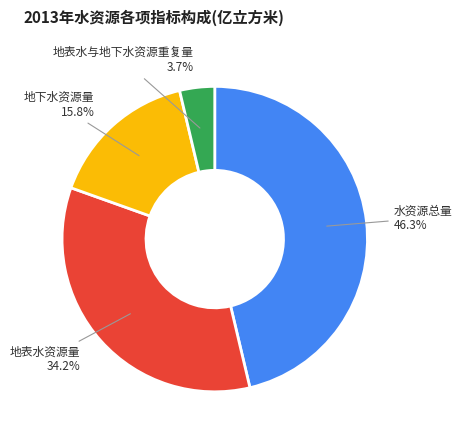

Combined, what portion of the pie is 地下水资源量 and 地表水资源量?

50.0%